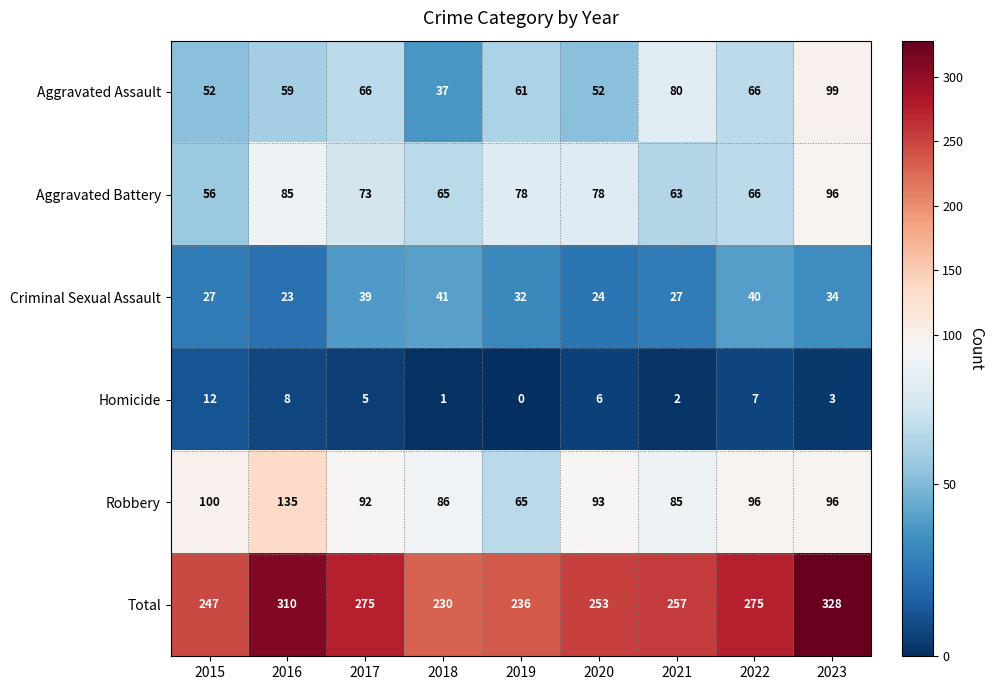

At which label is Criminal Sexual Assault closest to 32?

2019